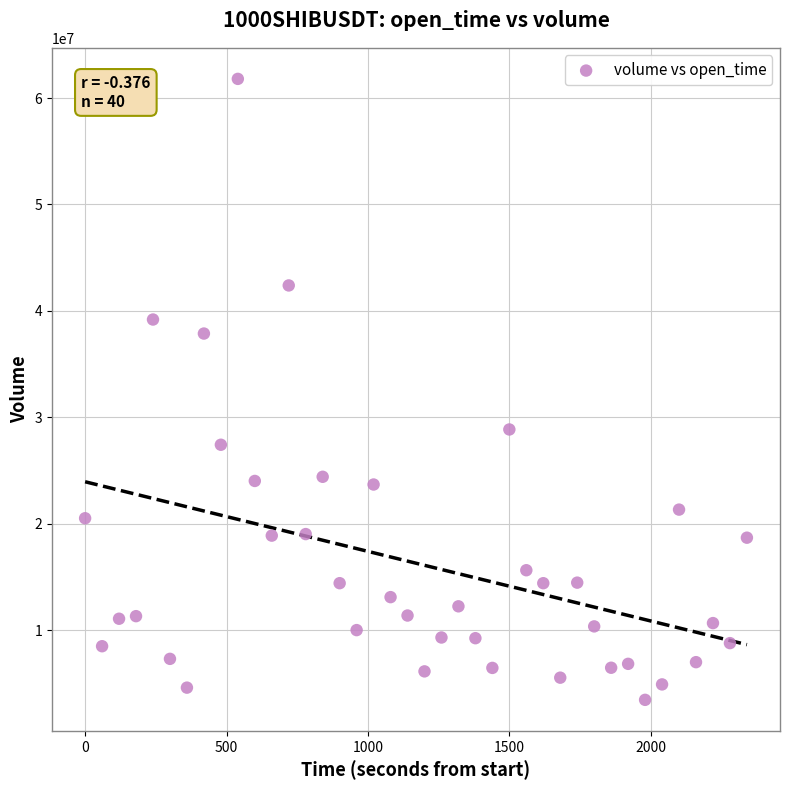

What Y value in the scatter plot is closest to 32625067?

28856475